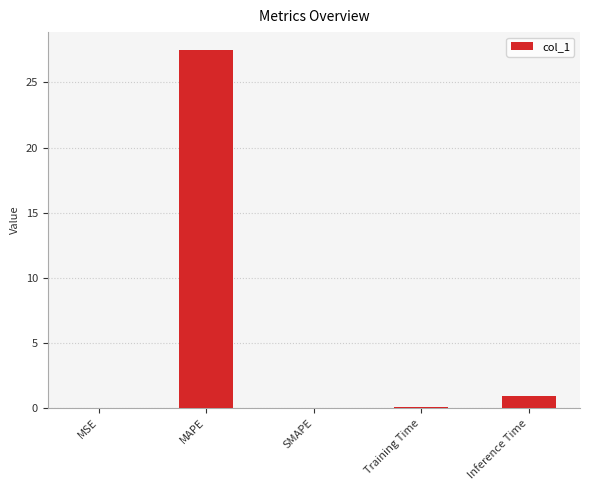

Is it true that the value at Inference Time is 0.9?

True